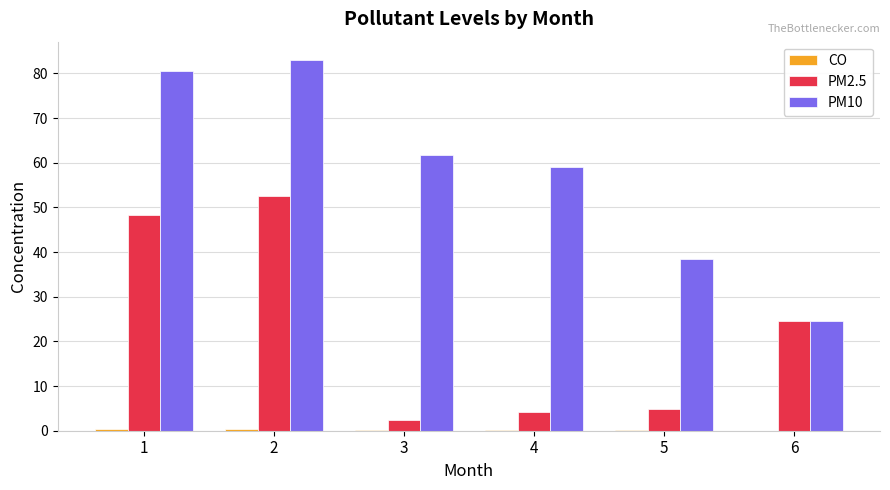

Which series has the largest total across all categories?

PM10